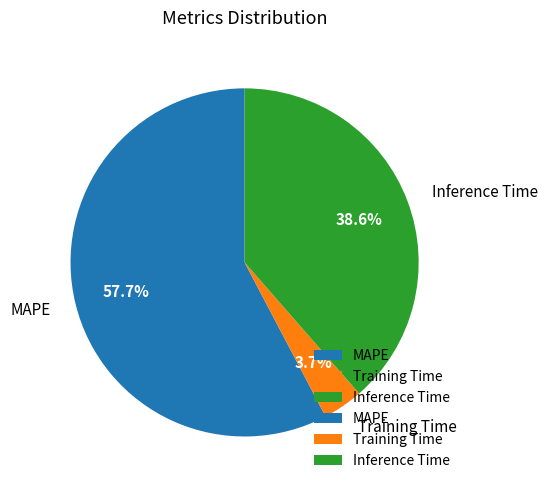

Is there any slice that represents more than half of the pie?

Yes